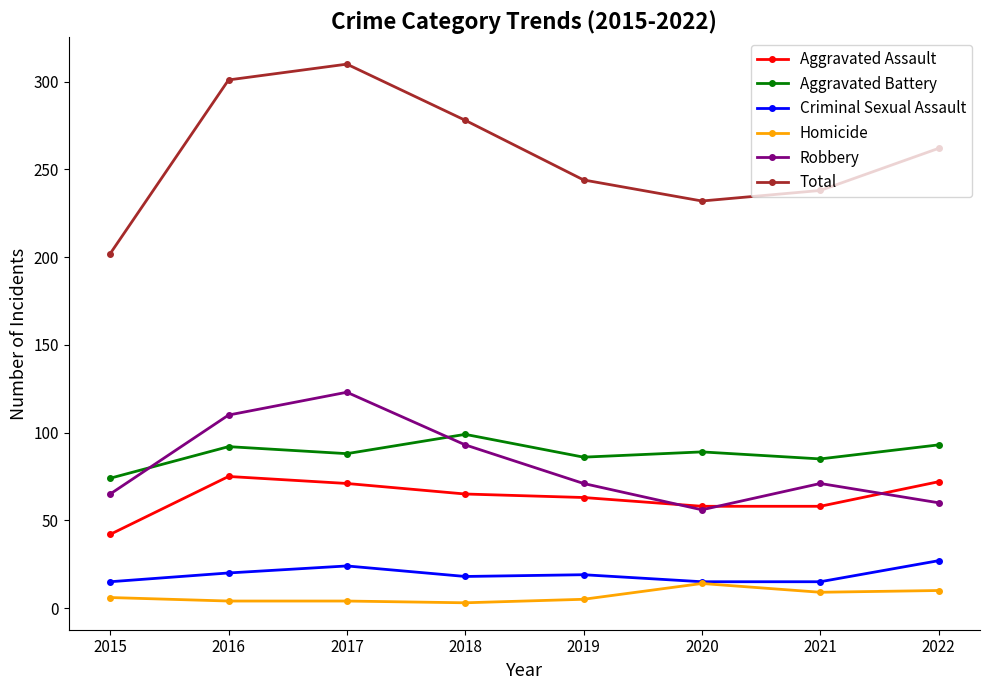

What is the approximate value of Aggravated Assault at 2022?

72